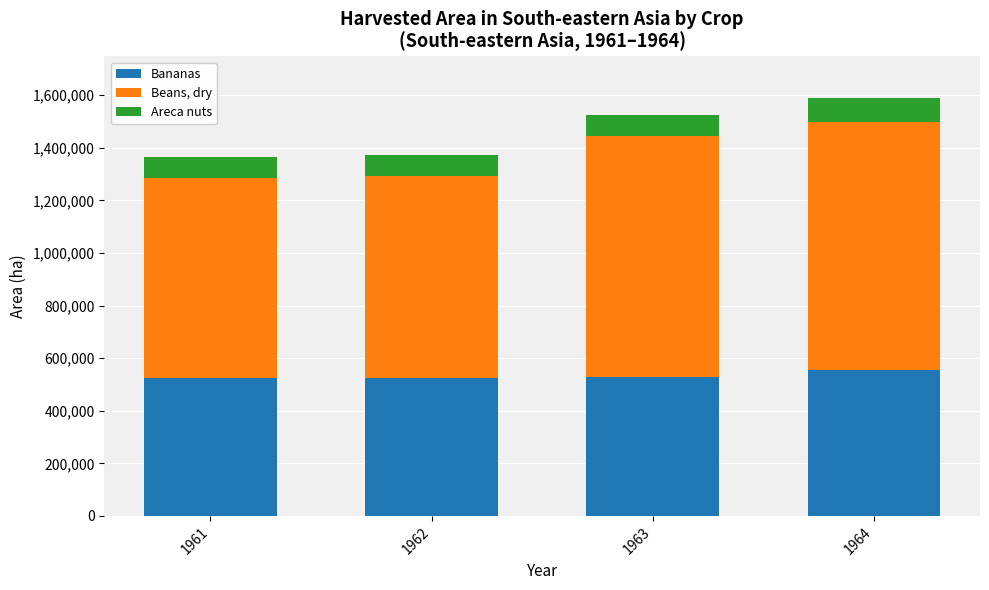

What is the sum of the Bananas values at 1962 and 1964?

1079540